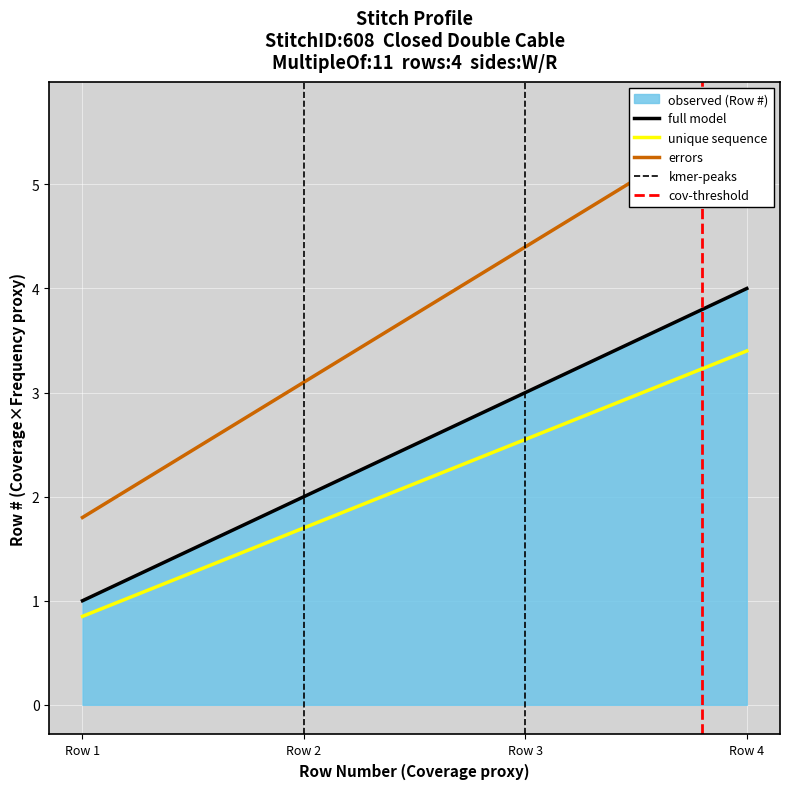

What is the value of the 3rd point from the left?

3